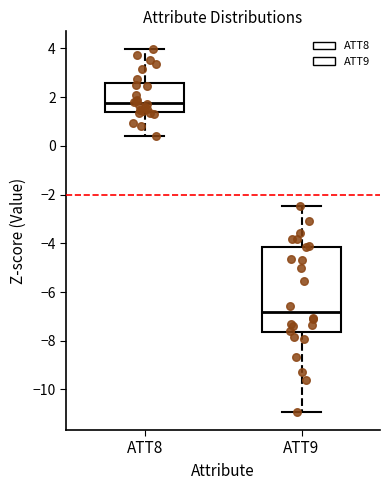

Which box is the tallest, from its lower edge to its upper edge?

ATT9